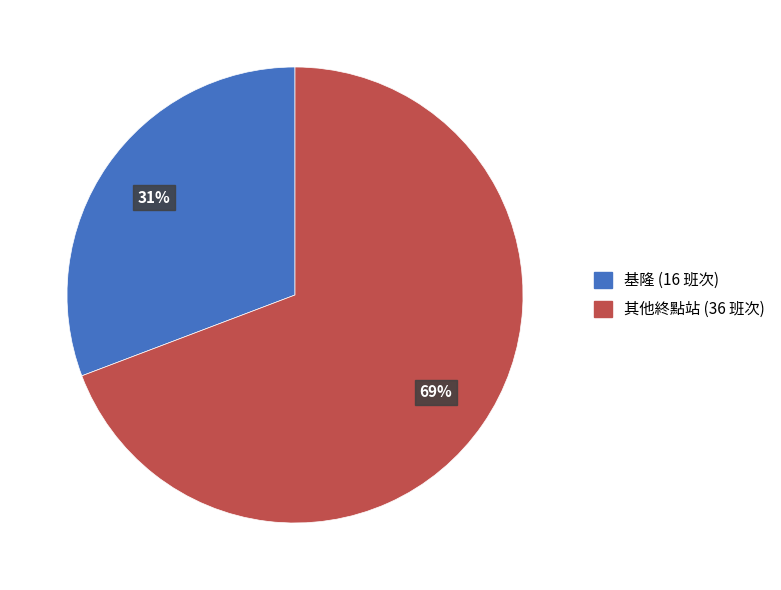

Is there any slice that represents more than half of the pie?

Yes